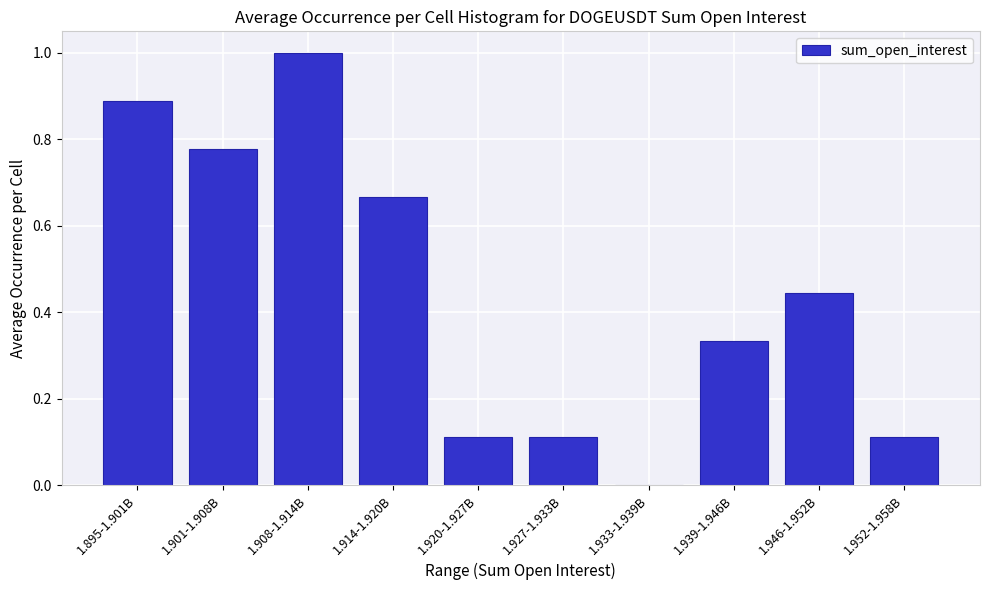

What is the change in value from 1.895-1.901B to 1.920-1.927B?

-0.8